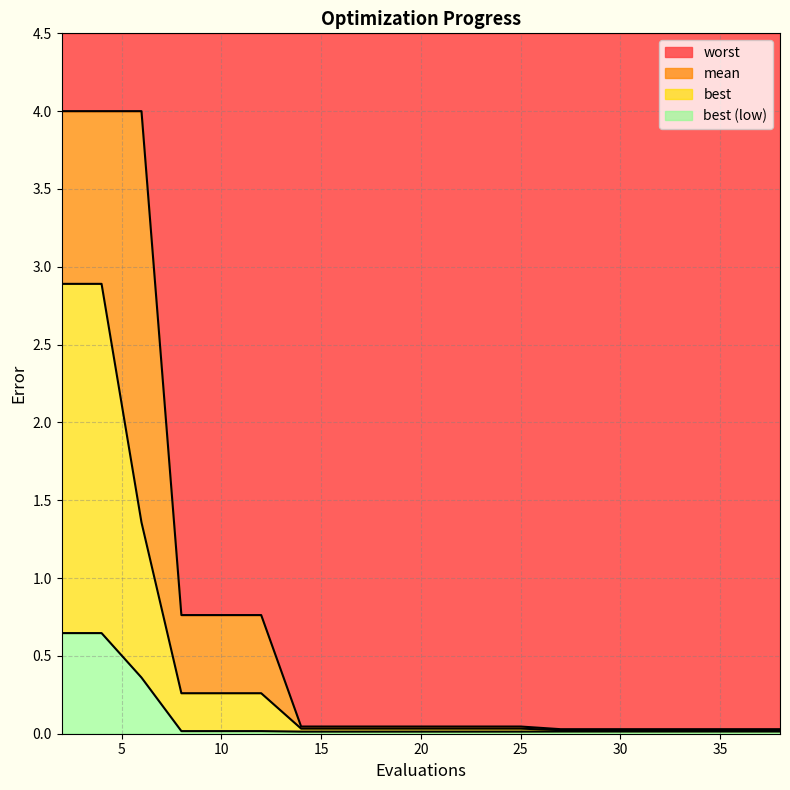

True or false: best has a value of 0.0 at 14.

True